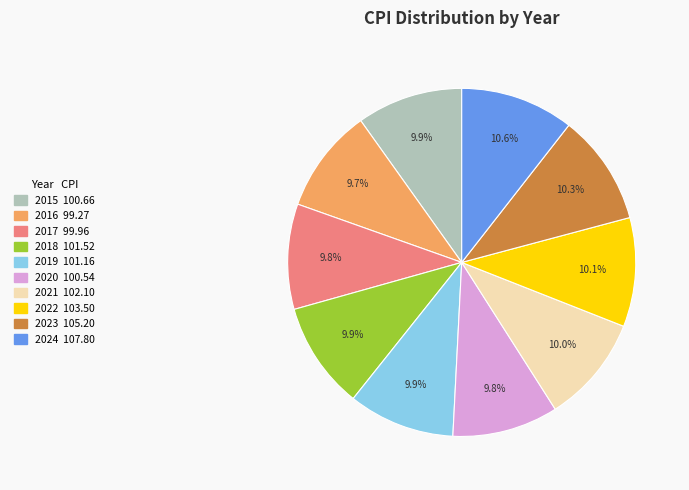

Is 2024 the majority of the pie?

No